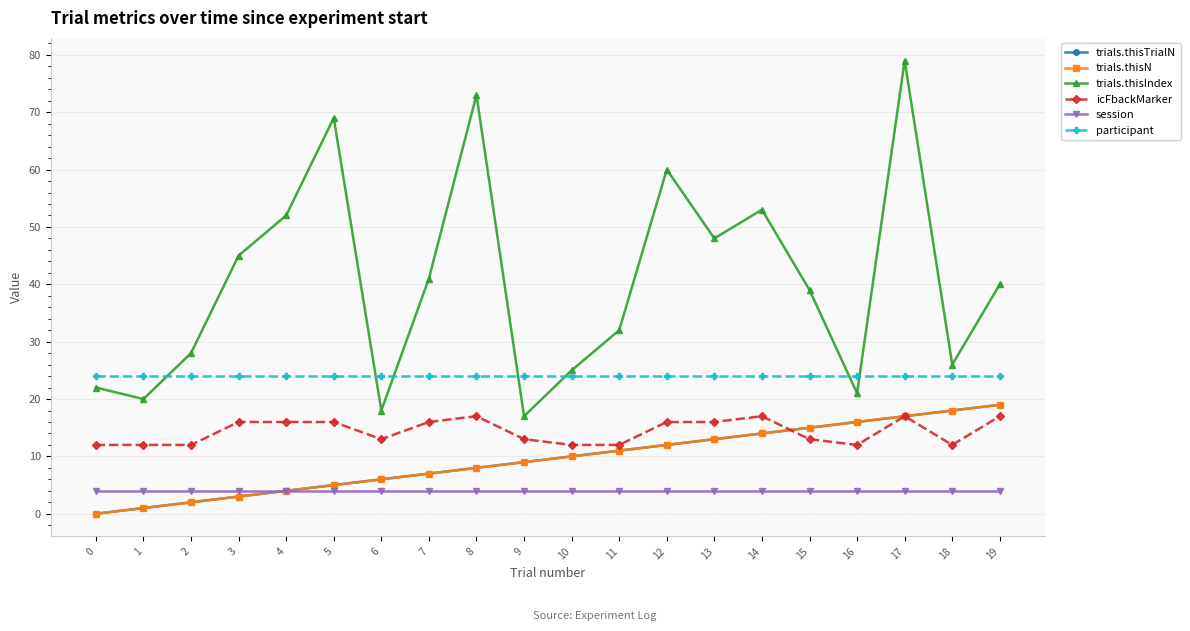

How many categories are shown in the chart?

20